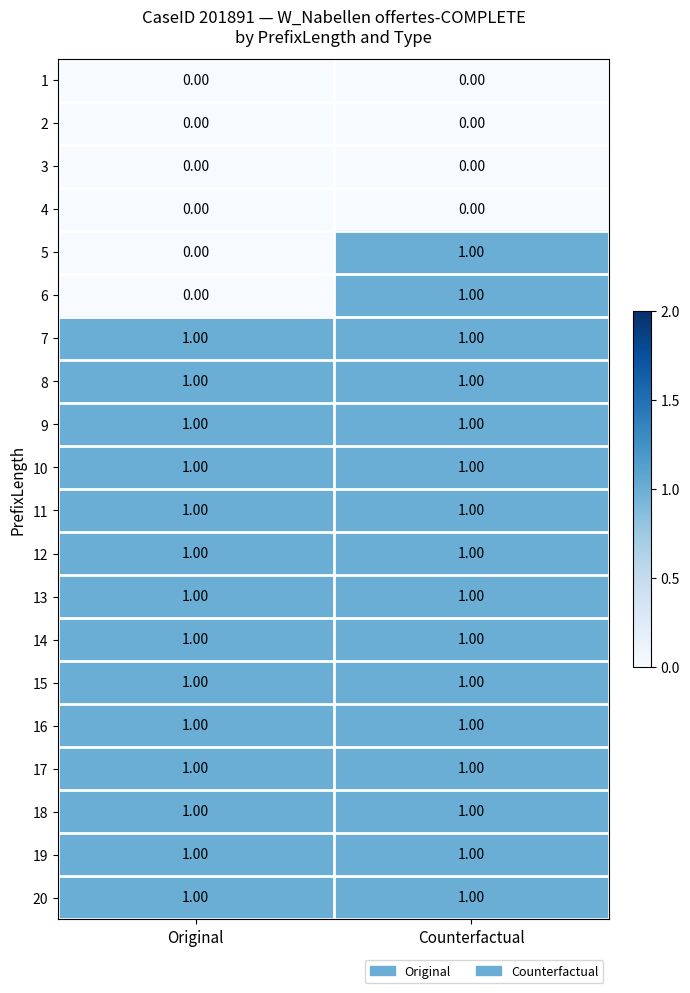

At which category is the sum across all series the highest?

Counterfactual